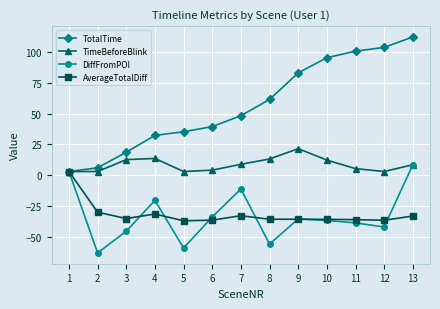

Which series changed the most between 5 and 13?

TotalTime